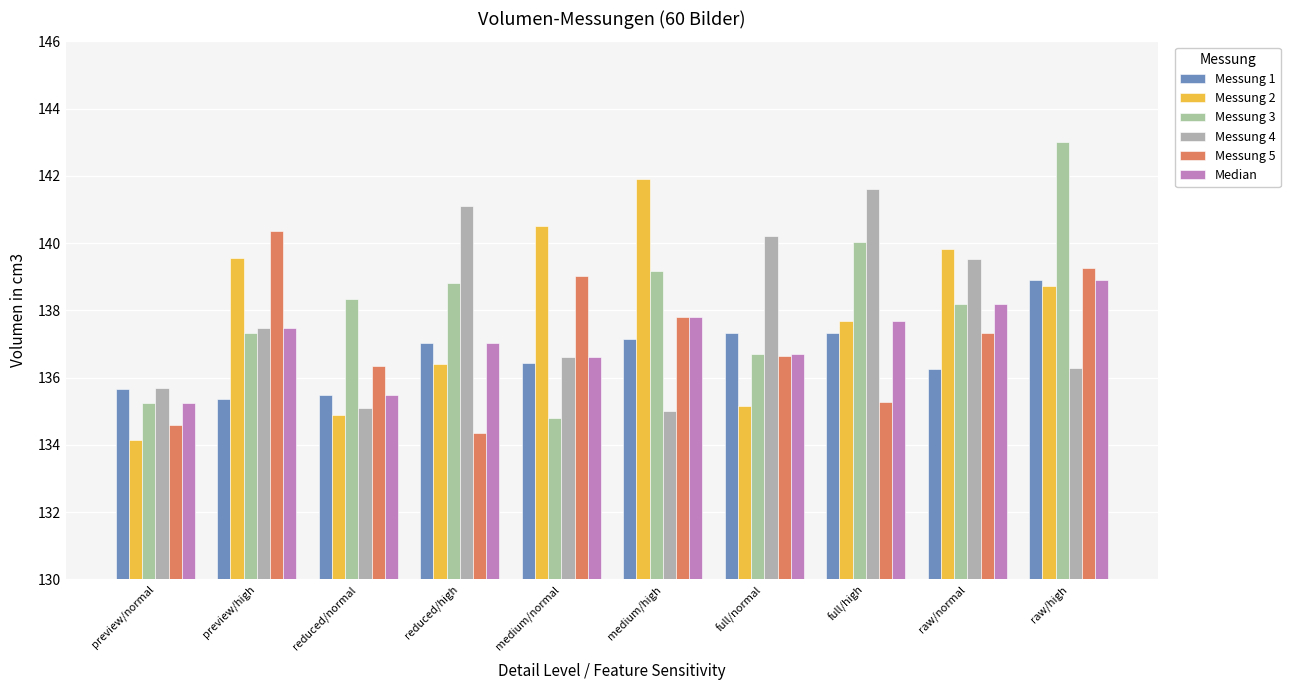

Which category has the highest value in the Messung 3 series?

raw/high